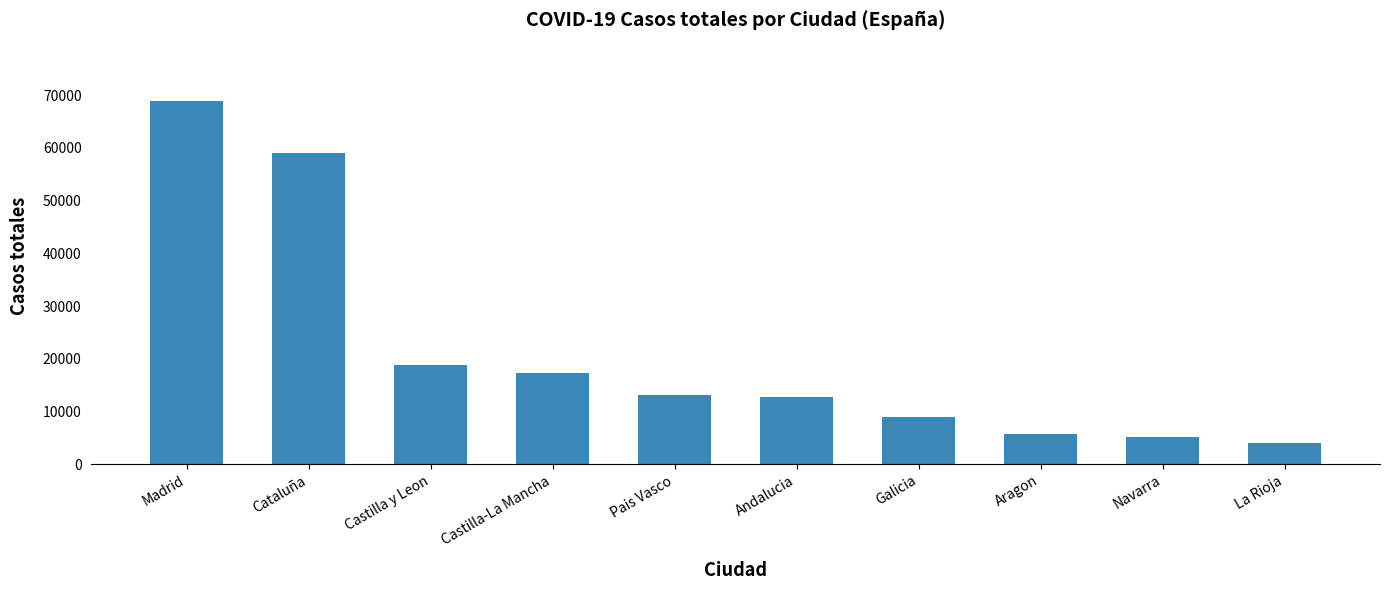

What is the greatest value displayed?

68852